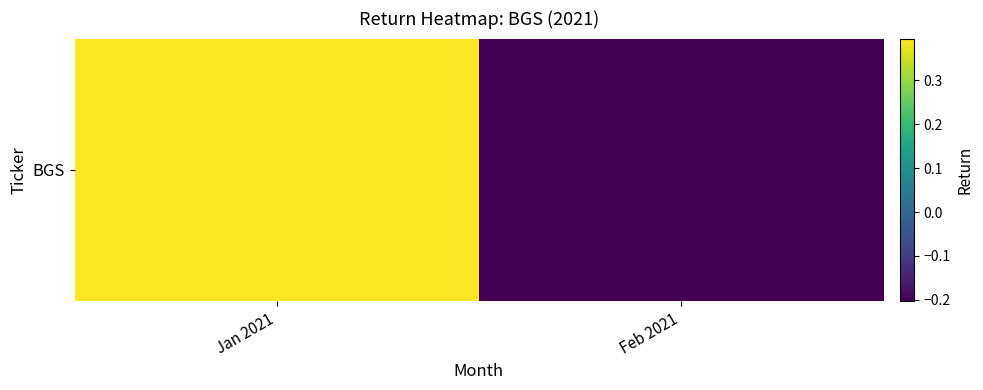

What is the average value?

0.1